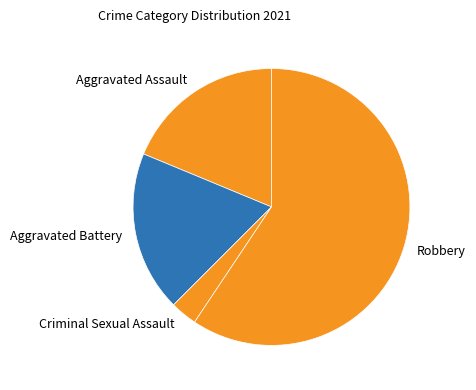

Which category has the biggest portion of the pie?

Robbery